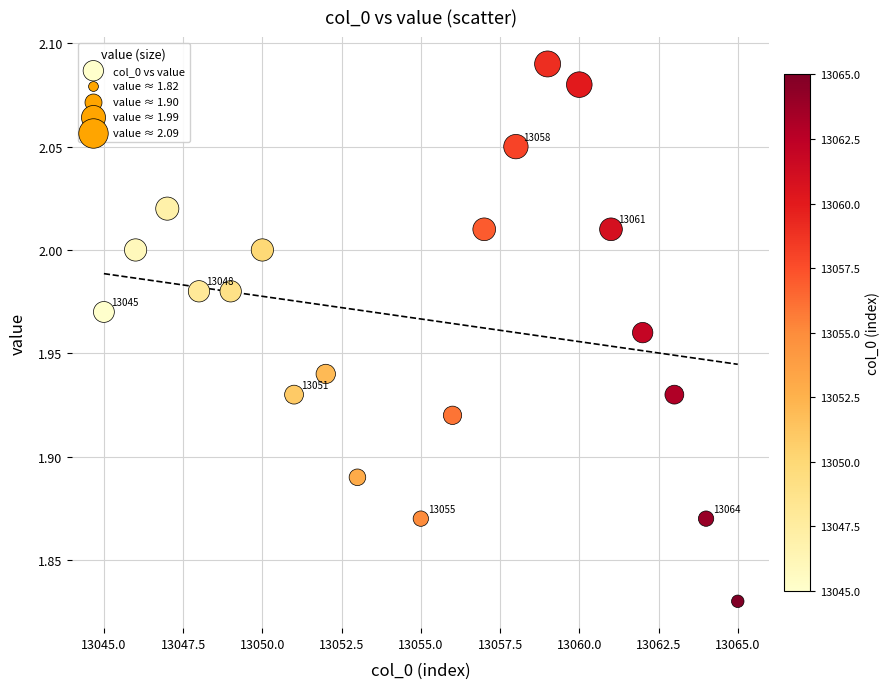

What is the range of Y values (max minus min)?

0.3